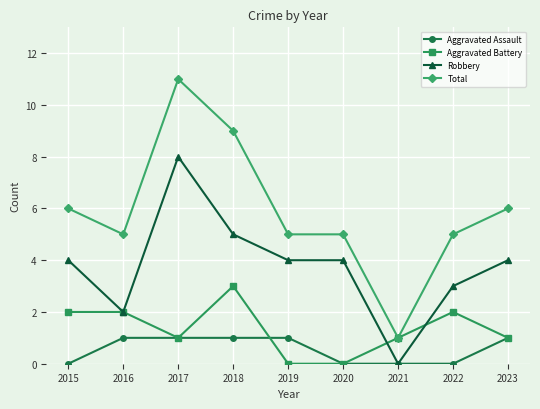

At 2019, list the series in order from smallest to largest.

Aggravated Battery, Aggravated Assault, Robbery, Total